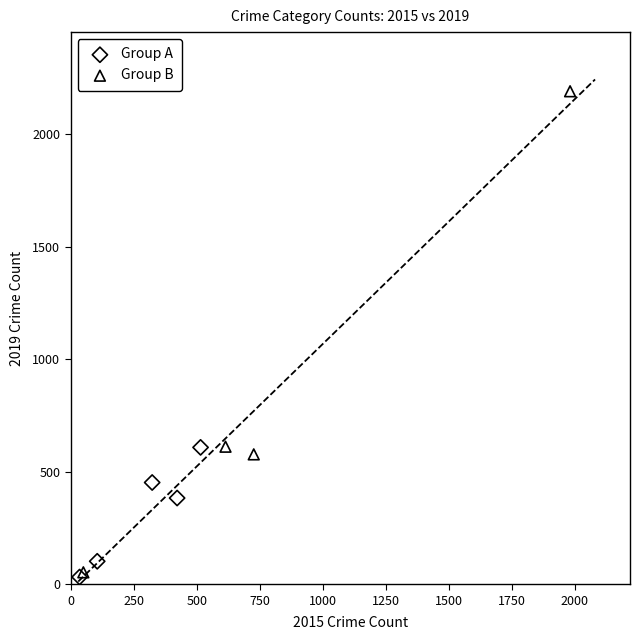

What are all the series names shown in the legend?

Group A, Group B